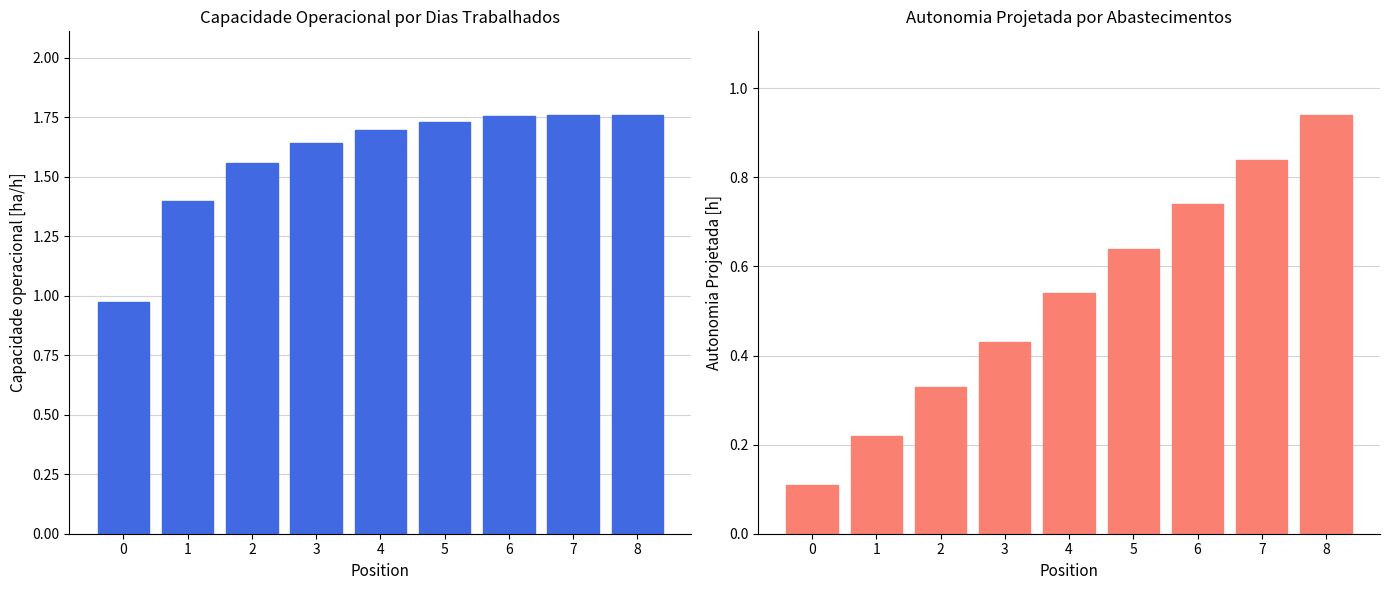

What is the sum of the Capacidade operacional [ha/h] values at 7 and 0?

2.7